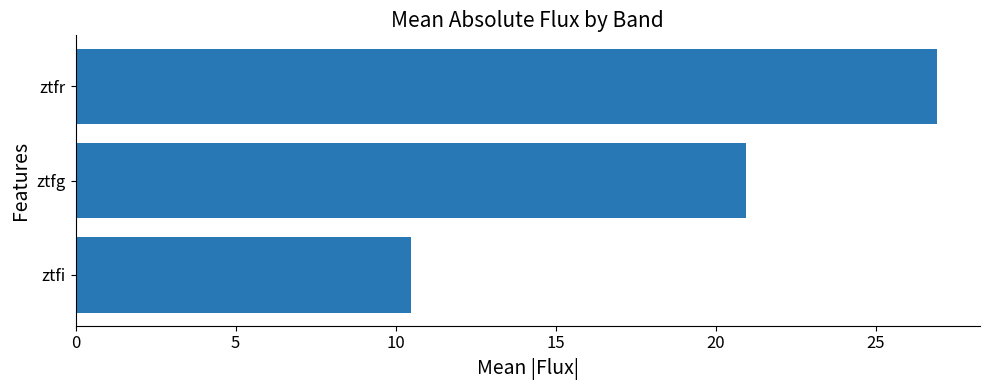

What is the sum of the values at ztfg and ztfr?

47.8